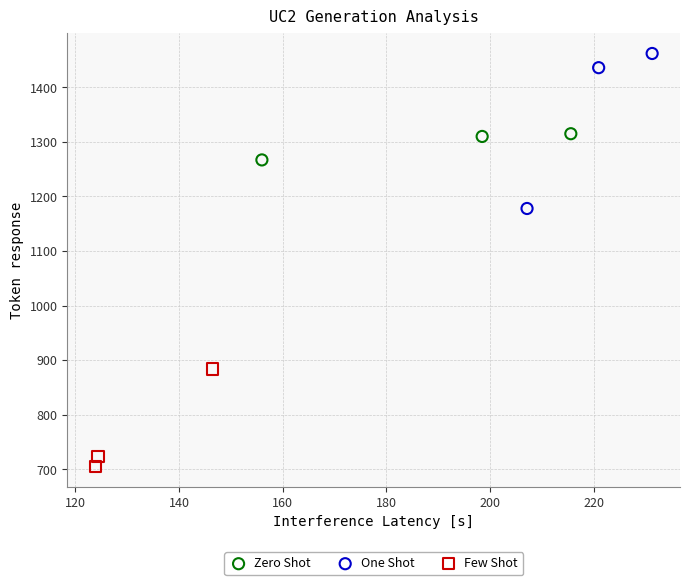

Which series reaches the minimum Y coordinate?

Few Shot